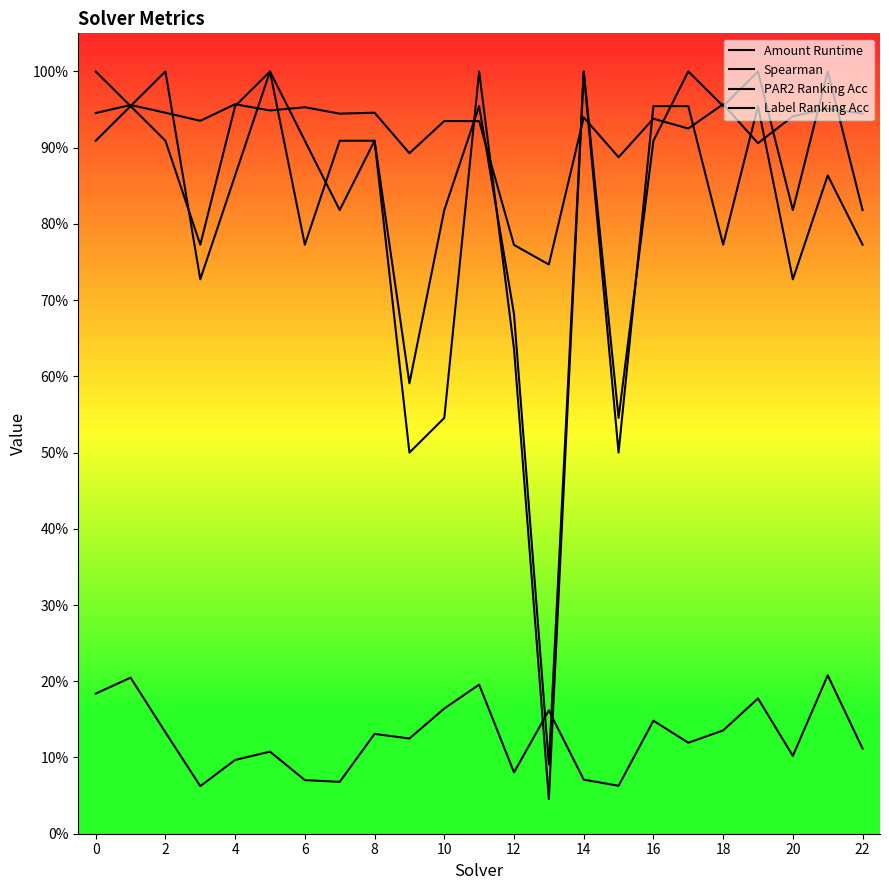

Which series has the largest range (max minus min)?

Label Ranking Acc